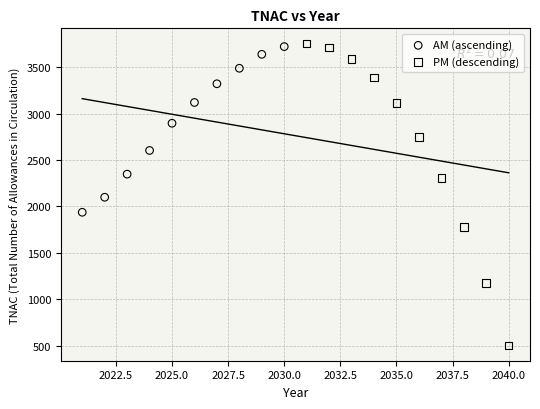

Which series reaches the minimum Y coordinate?

PM (descending)